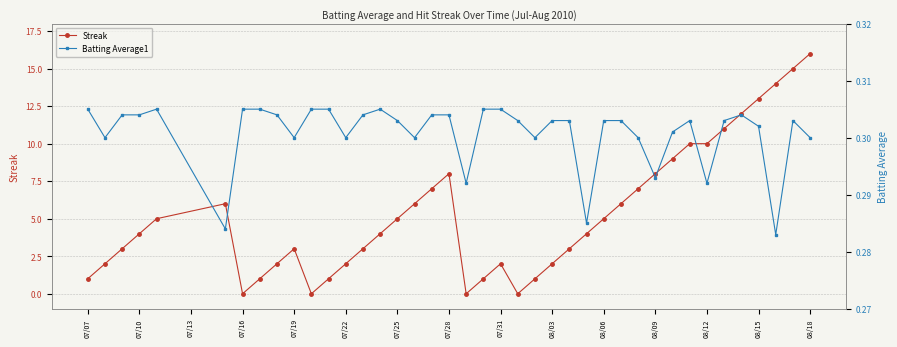

At which category does Streak reach its first local valley?

07/16